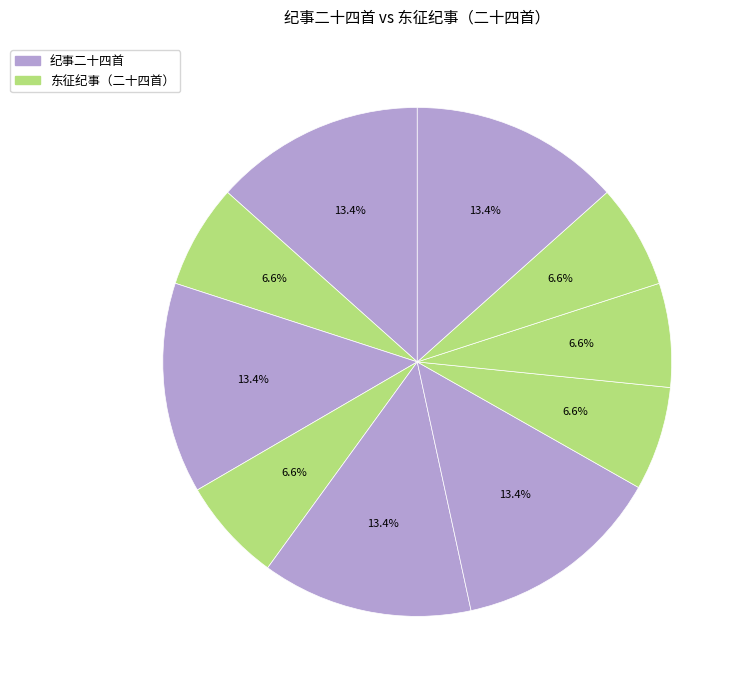

How many slices are in this pie chart?

10